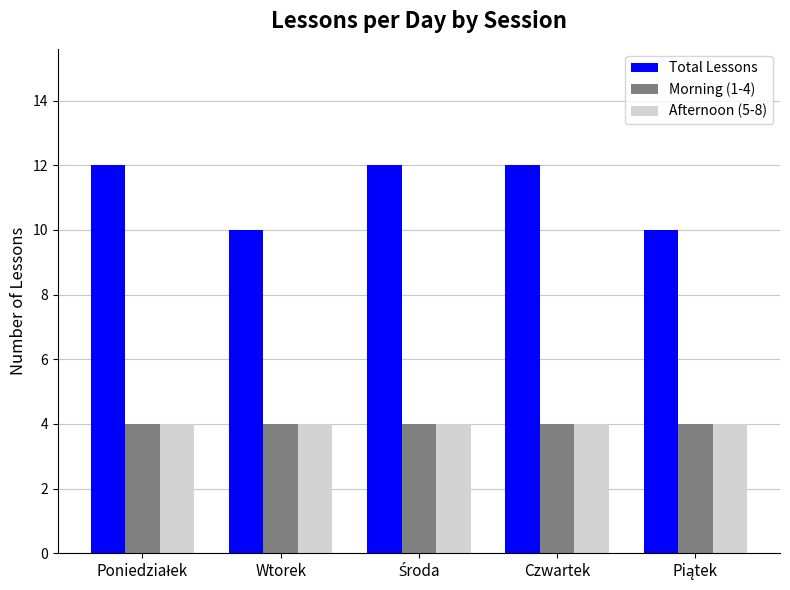

Reading left to right, transcribe all the data shown in this chart.

Total Lessons: 12	10	12	12	10
Morning (1-4): 4	4	4	4	4
Afternoon (5-8): 4	4	4	4	4